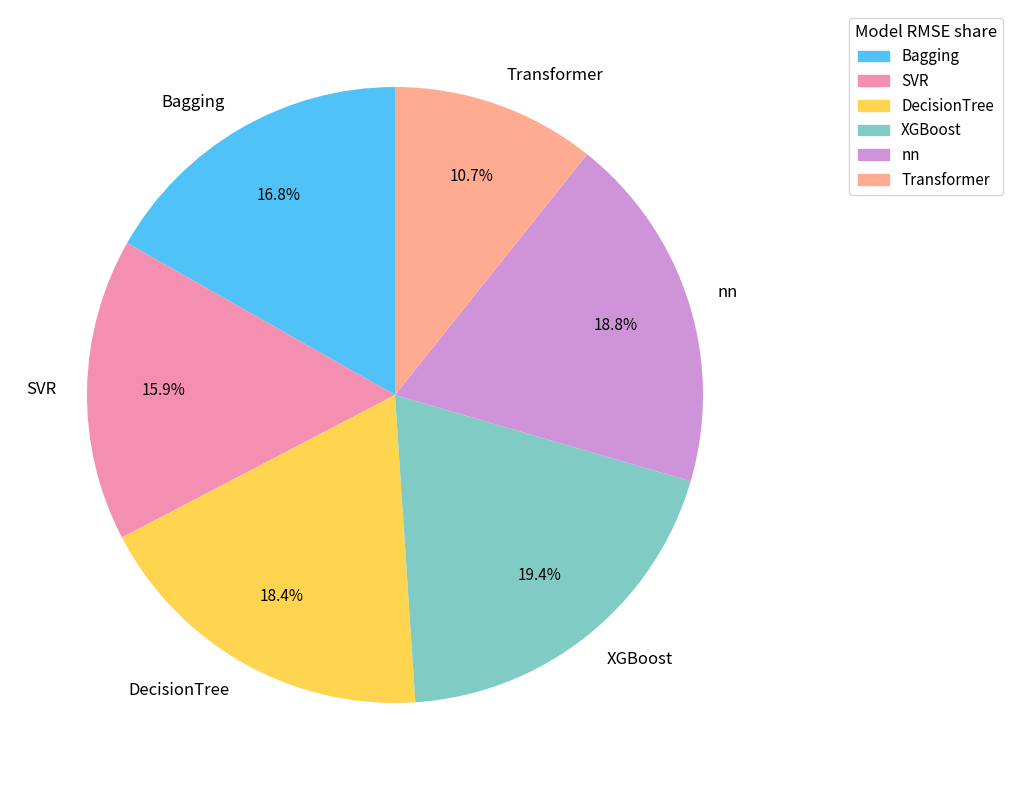

Which slice is the largest?

XGBoost